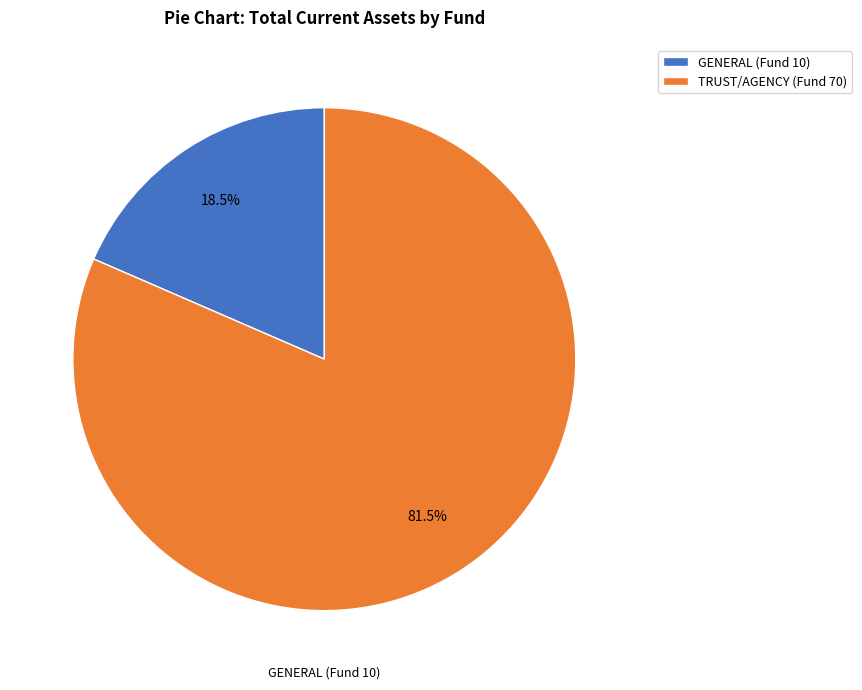

What is the largest slice in the pie chart?

TRUST/AGENCY (Fund 70)